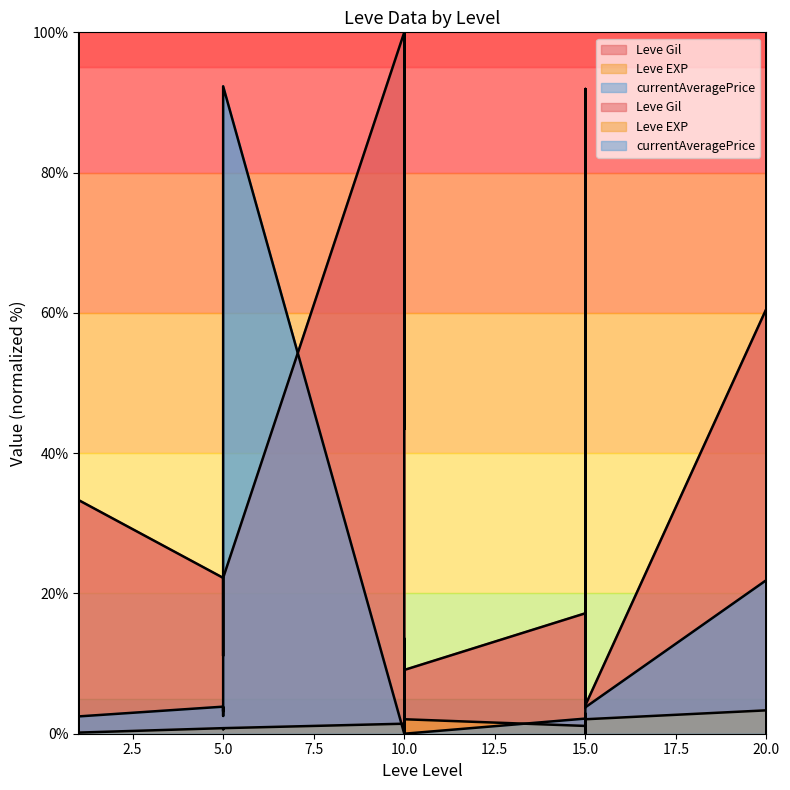

Where is Leve EXP nearest to the value 50?

20